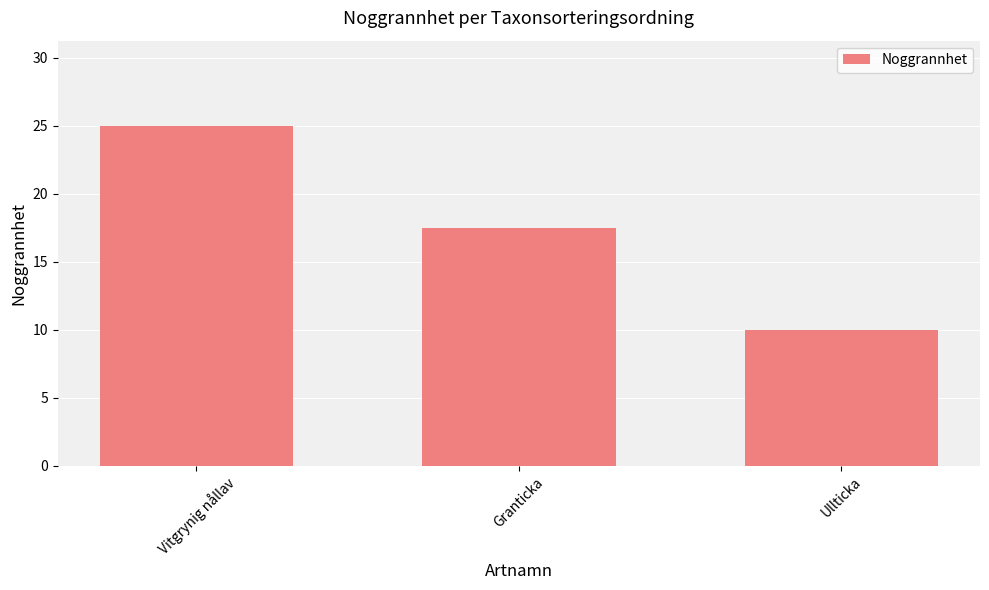

List the labels in order of value, smallest first.

Ullticka, Granticka, Vitgrynig nållav